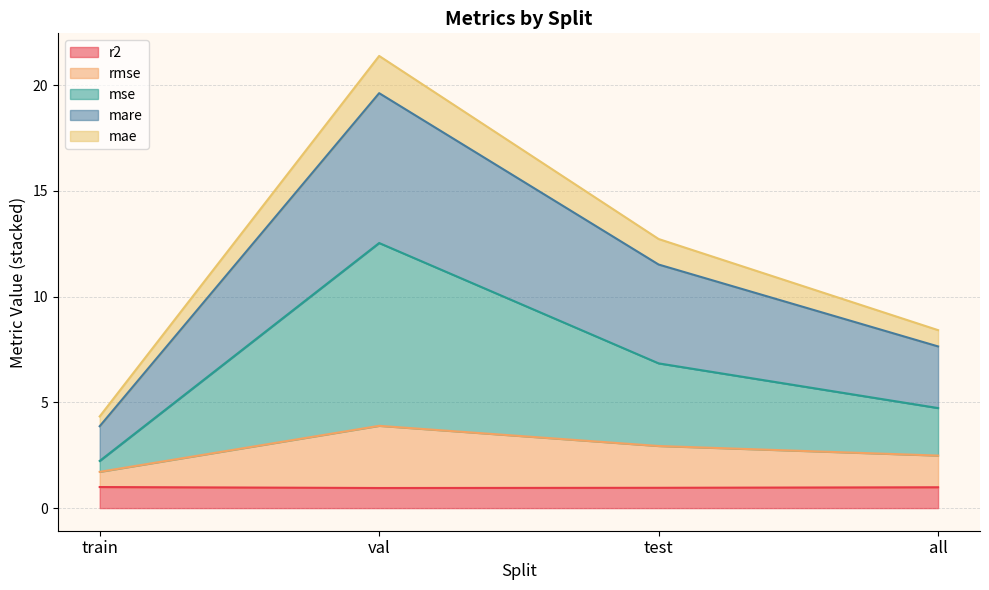

At how many categories does at least one series exceed 17?

1